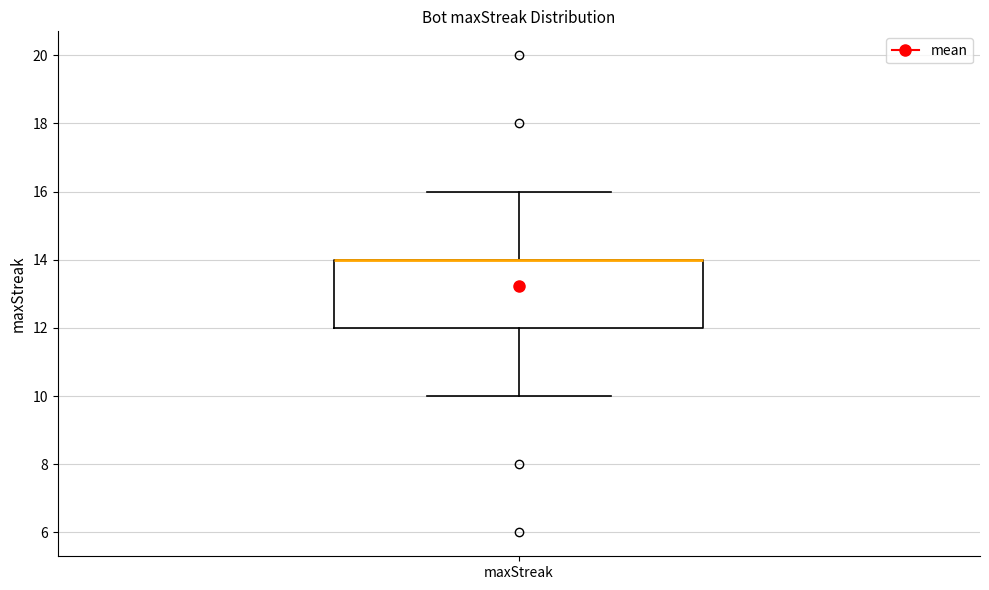

Transcribe this box plot: give where the median line is, the range the box spans, and where the two whiskers end, as read against the y-axis. The values are not printed on the chart, so give them approximately, as read against the axis.

median 14 (drawn on the box's upper edge), box 12 to 14, whiskers 10 to 16